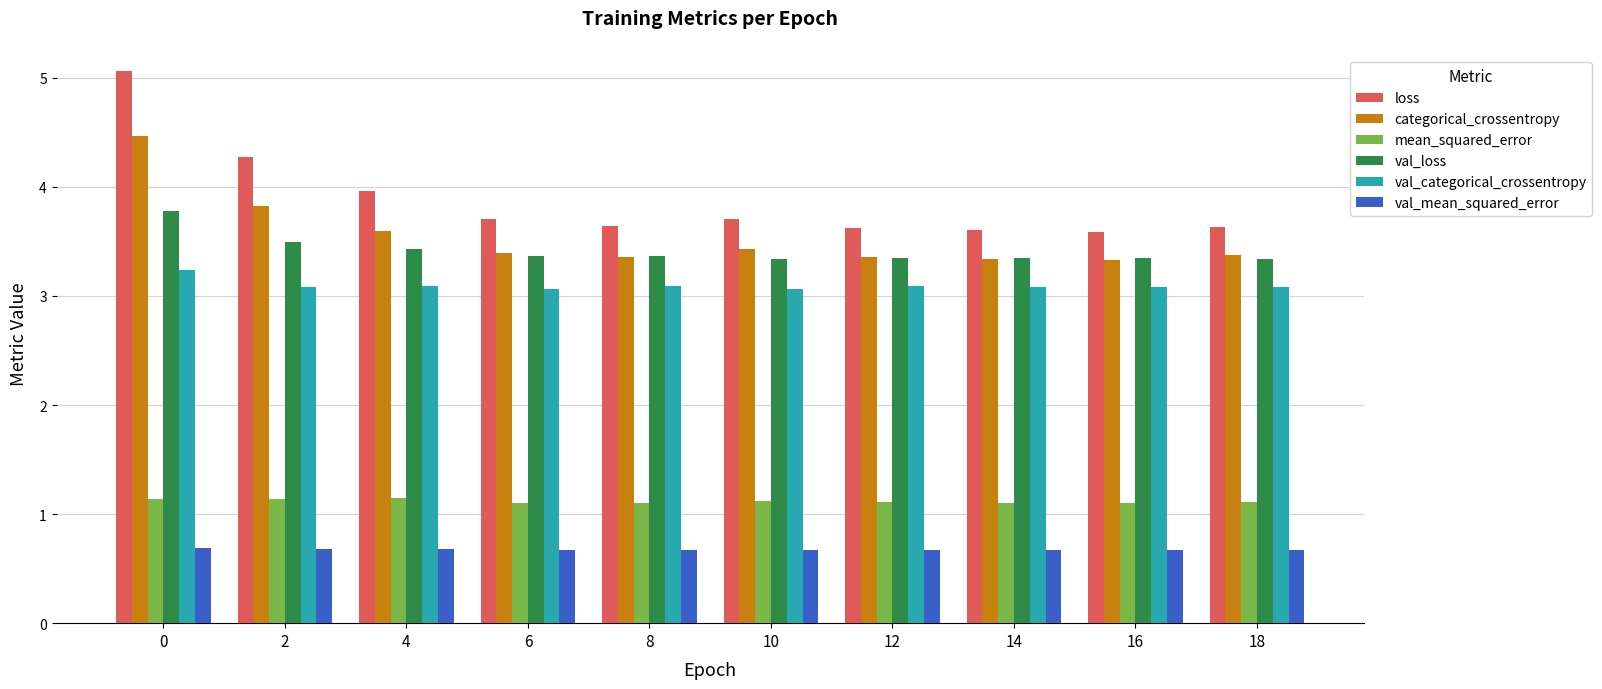

Which series has the largest total across all categories?

loss